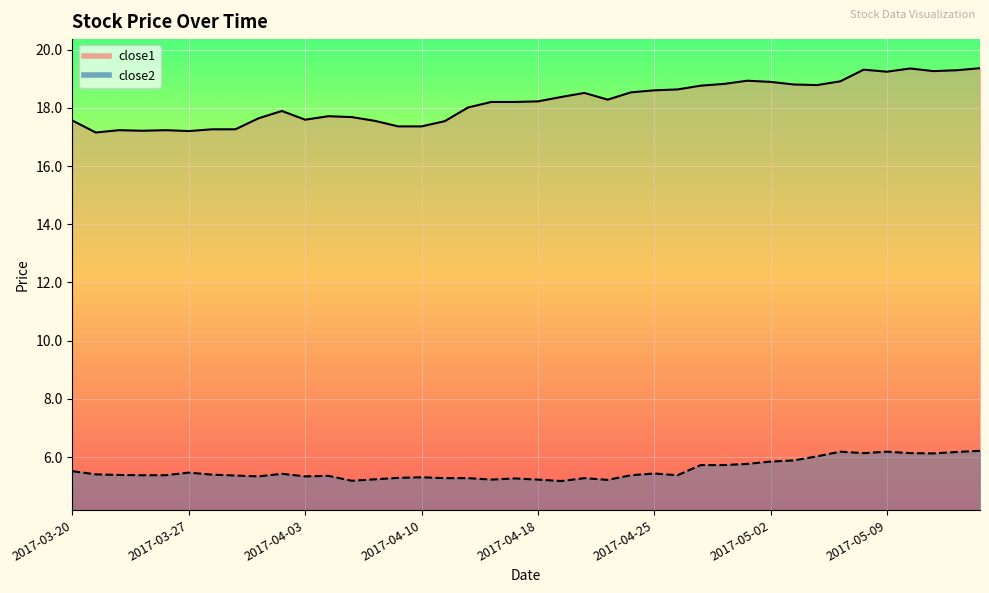

Reading left to right, list all the values displayed in this chart.

close1: 2017-03-20=17.6	2017-03-21=17.2	2017-03-22=17.2	2017-03-23=17.2	2017-03-24=17.2	2017-03-27=17.2	2017-03-28=17.3	2017-03-29=17.3	2017-03-30=17.6	2017-03-31=17.9	2017-04-03=17.6	2017-04-04=17.7	2017-04-05=17.7	2017-04-06=17.6	2017-04-07=17.4	2017-04-10=17.4	2017-04-11=17.5	2017-04-12=18.0	2017-04-13=18.2	2017-04-17=18.2	2017-04-18=18.2	2017-04-19=18.4	2017-04-20=18.5	2017-04-21=18.3	2017-04-24=18.5	2017-04-25=18.6	2017-04-26=18.6	2017-04-27=18.8	2017-04-28=18.8	2017-05-01=18.9	2017-05-02=18.9	2017-05-03=18.8	2017-05-04=18.8	2017-05-05=18.9	2017-05-08=19.3	2017-05-09=19.2	2017-05-10=19.4	2017-05-11=19.3	2017-05-12=19.3	2017-05-15=19.4
close2: 2017-03-20=5.5	2017-03-21=5.4	2017-03-22=5.4	2017-03-23=5.4	2017-03-24=5.4	2017-03-27=5.5	2017-03-28=5.4	2017-03-29=5.4	2017-03-30=5.3	2017-03-31=5.4	2017-04-03=5.3	2017-04-04=5.4	2017-04-05=5.2	2017-04-06=5.2	2017-04-07=5.3	2017-04-10=5.3	2017-04-11=5.3	2017-04-12=5.3	2017-04-13=5.2	2017-04-17=5.3	2017-04-18=5.2	2017-04-19=5.2	2017-04-20=5.3	2017-04-21=5.2	2017-04-24=5.4	2017-04-25=5.4	2017-04-26=5.4	2017-04-27=5.7	2017-04-28=5.7	2017-05-01=5.8	2017-05-02=5.8	2017-05-03=5.9	2017-05-04=6.0	2017-05-05=6.2	2017-05-08=6.1	2017-05-09=6.2	2017-05-10=6.1	2017-05-11=6.1	2017-05-12=6.2	2017-05-15=6.2